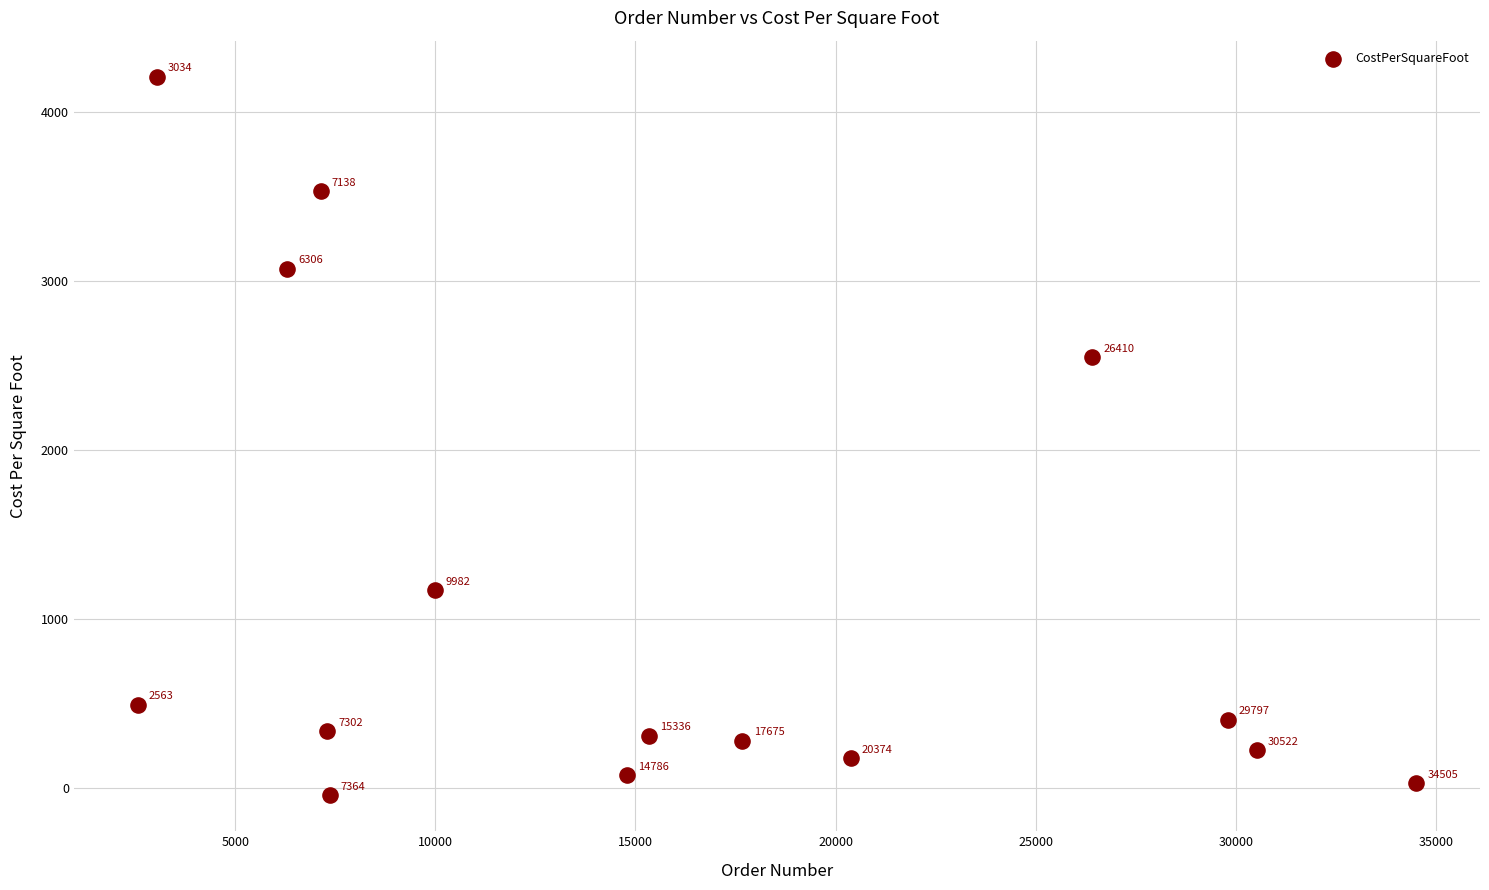

What Y value in the scatter plot is closest to 2081?

2548.0